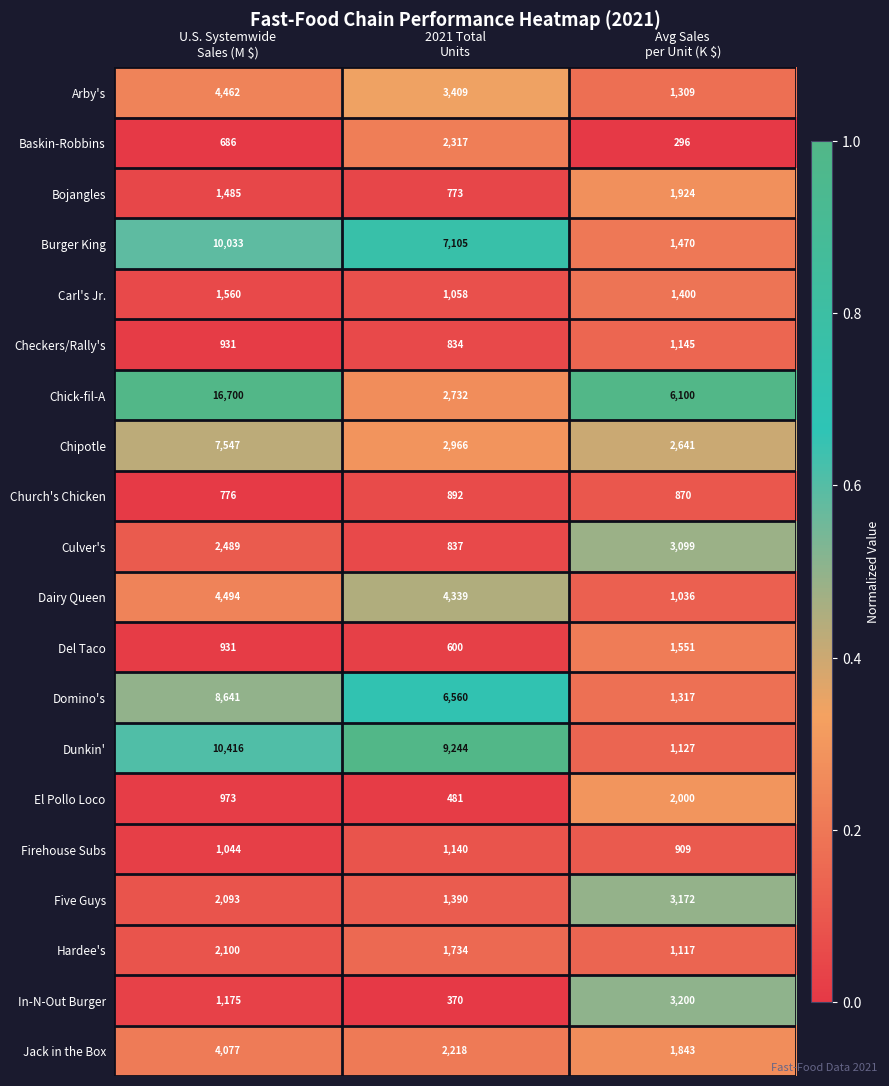

What is the maximum value shown in the chart?

16700